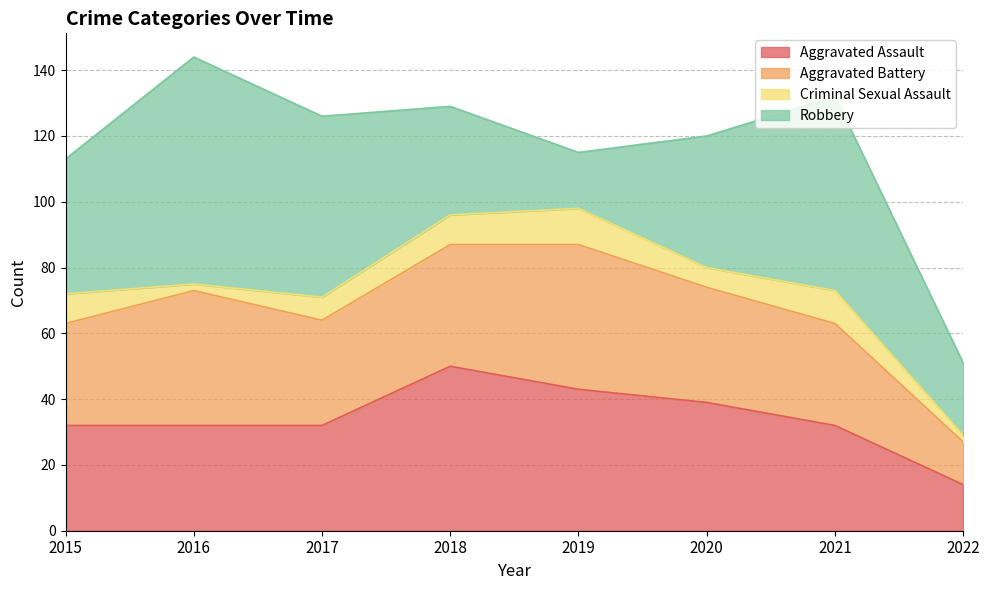

The Aggravated Battery series shows 16 at 2019. True or false?

False